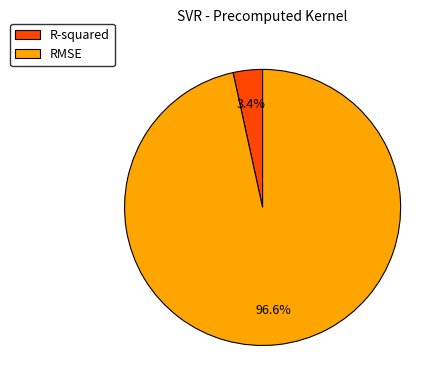

Is it true that R-squared is 16% of the pie?

False